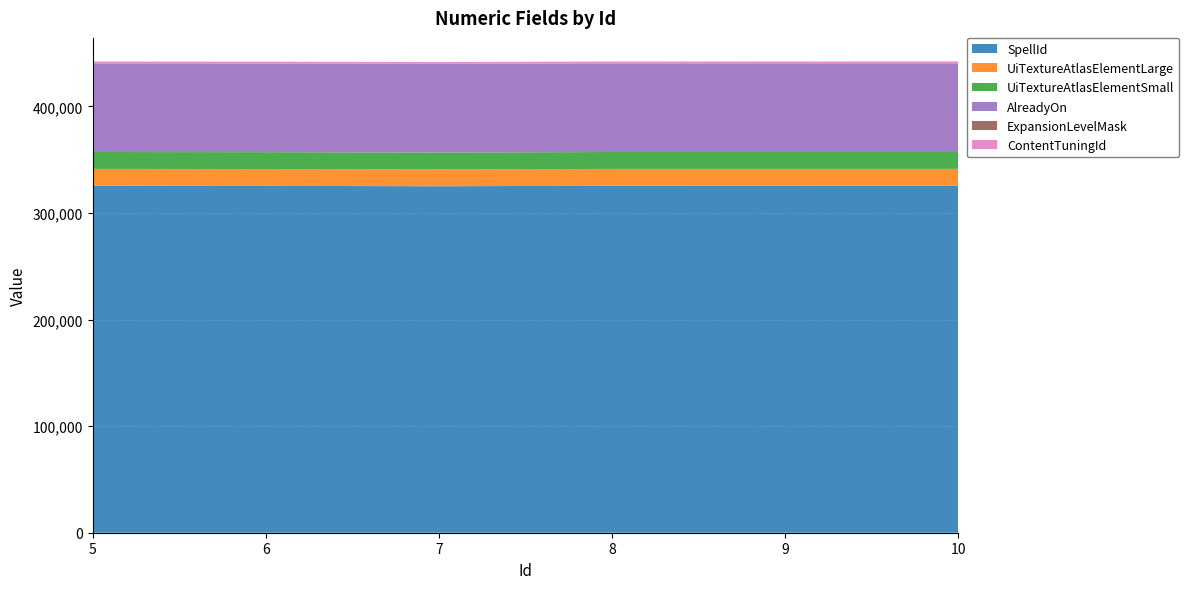

Reading left to right, extract all data points from this chart.

SpellId: 5=325537	6=325400	7=325042	8=325530	9=325534	10=325539
UiTextureAtlasElementLarge: 5=15813	6=15812	7=15817	8=15815	9=15816	10=15814
UiTextureAtlasElementSmall: 5=15807	6=15806	7=15811	8=15809	9=15810	10=15808
AlreadyOn: 5=83180	6=83181	7=83183	8=83184	9=83188	10=83189
ExpansionLevelMask: 5=9	6=2	7=4	8=16	9=32	10=64
ContentTuningId: 5=1702	6=1700	7=1701	8=1703	9=1704	10=1705